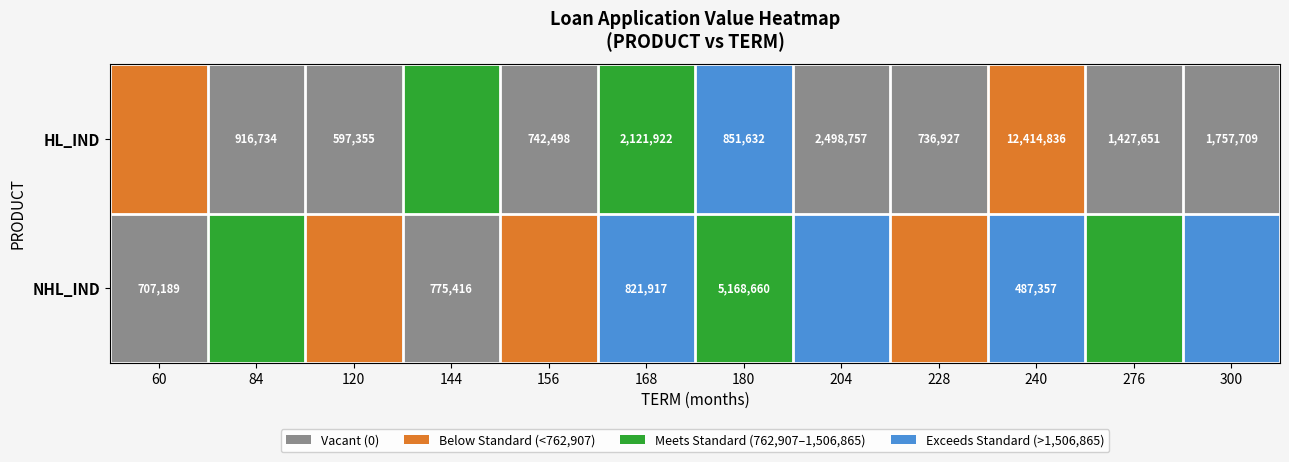

Is the value of NHL_IND at 156 greater than the value of HL_IND at 156?

Yes